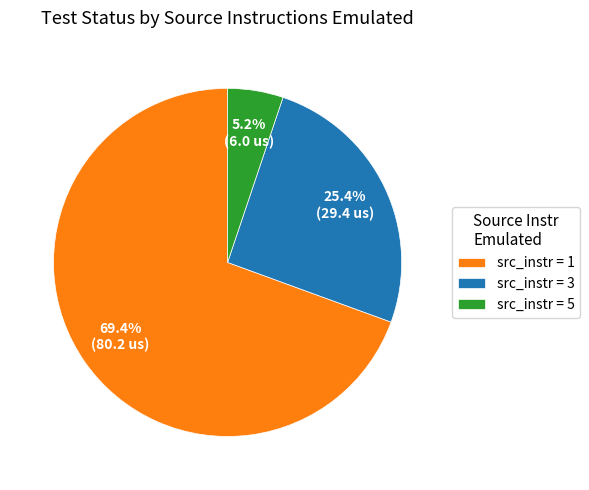

Combined, do src_instr = 3 and src_instr = 5 account for over 50%?

No